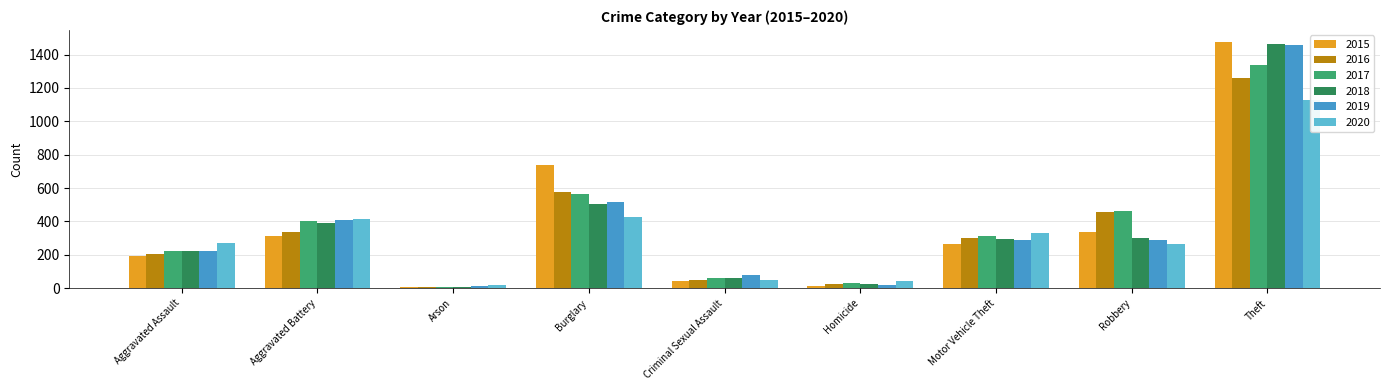

What is the label of the 3rd bar from the left?

Arson